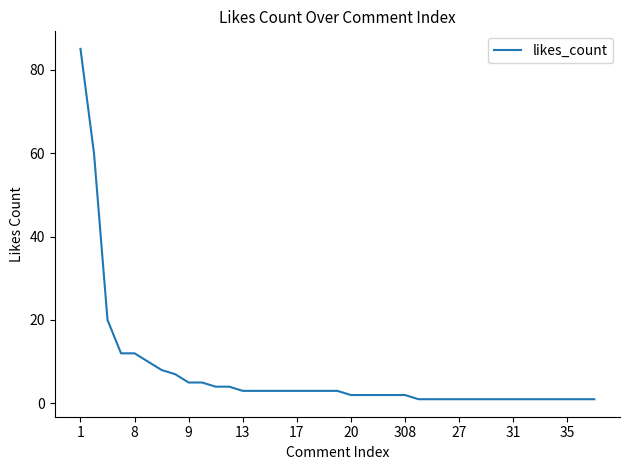

Is this an area chart (filled region under the line)?

No